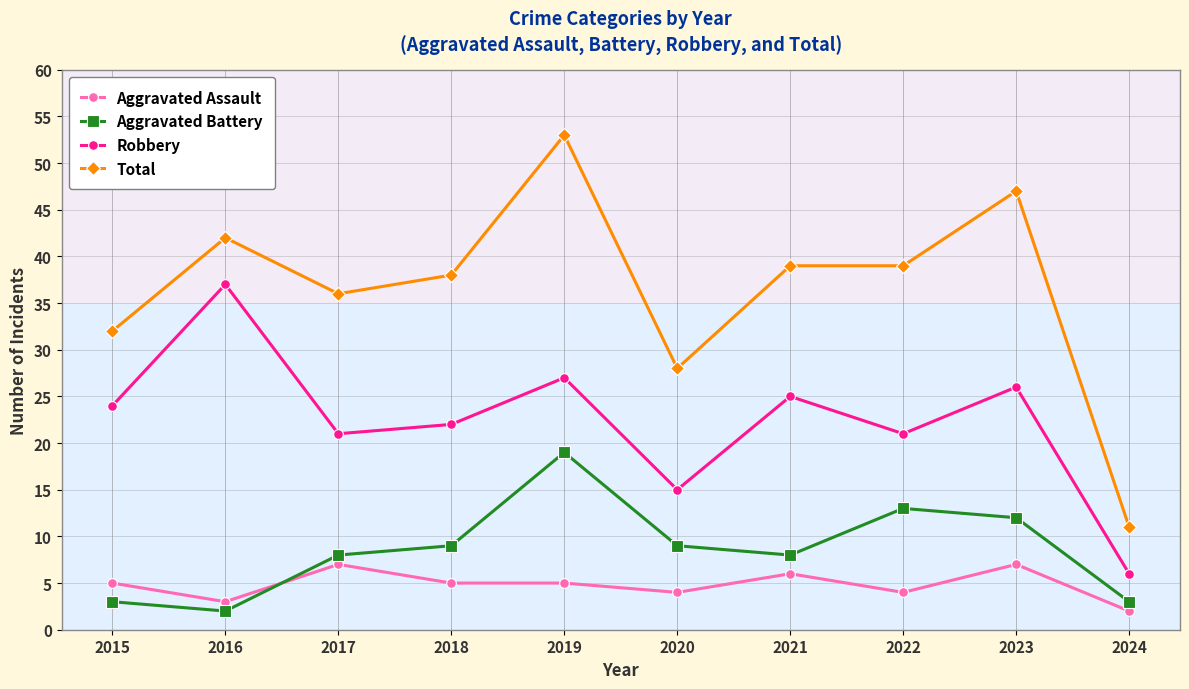

Which series has the largest range (max minus min)?

Total